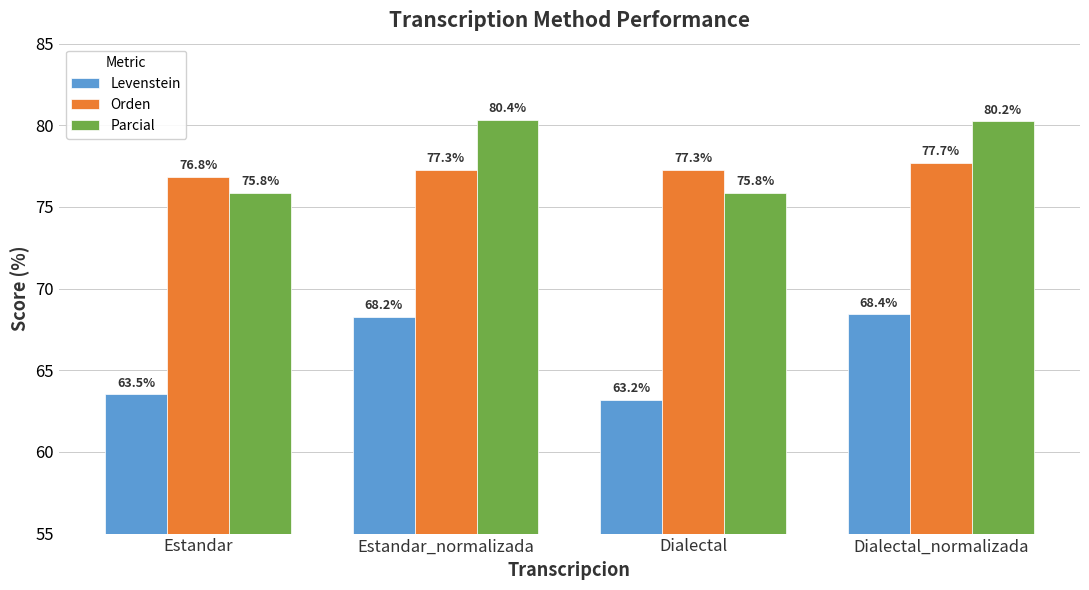

What is the difference between the highest and lowest values at Estandar_normalizada?

12.1